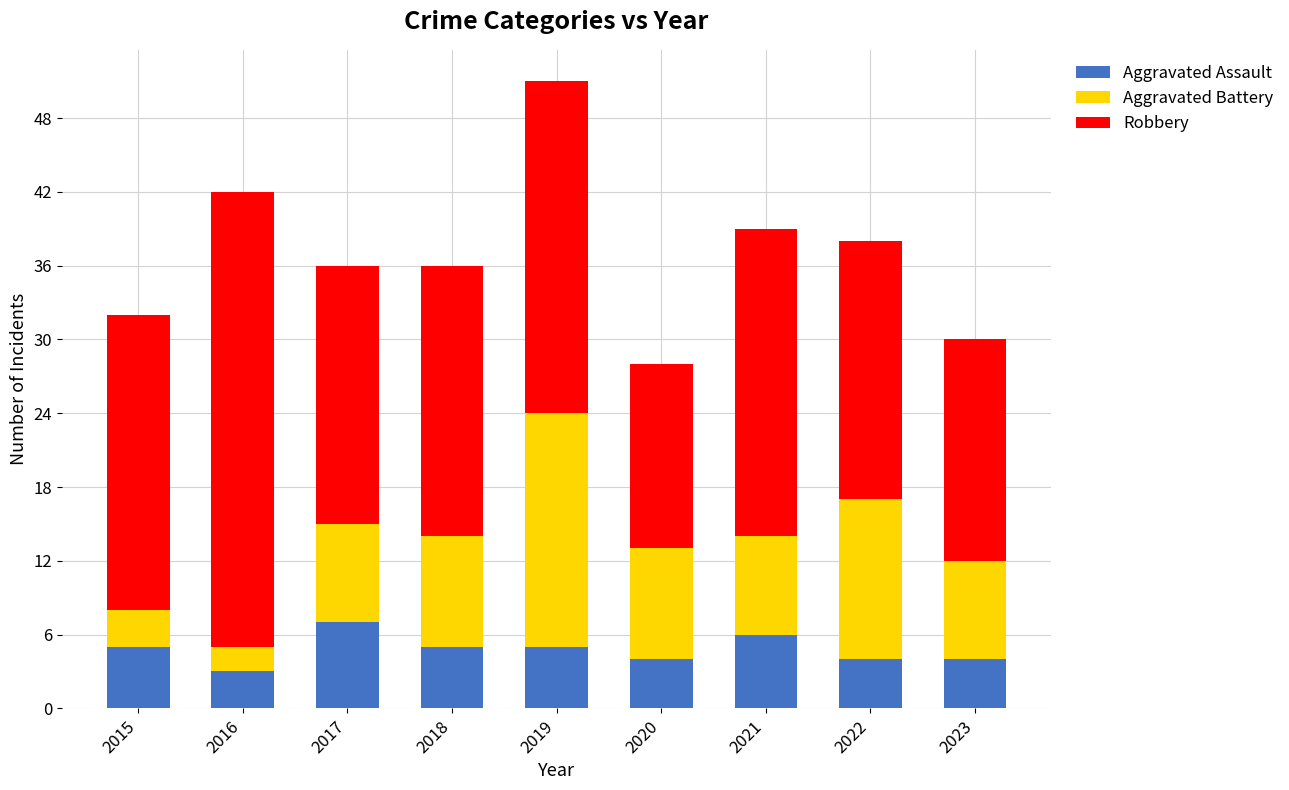

At which label does Aggravated Assault reach its minimum?

2016